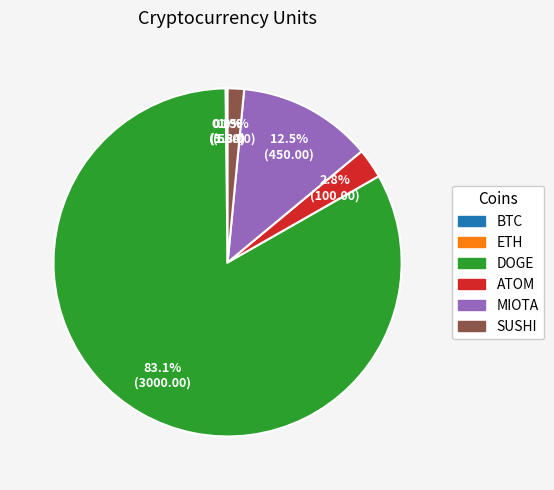

What portion of the pie excludes MIOTA?

87.5%